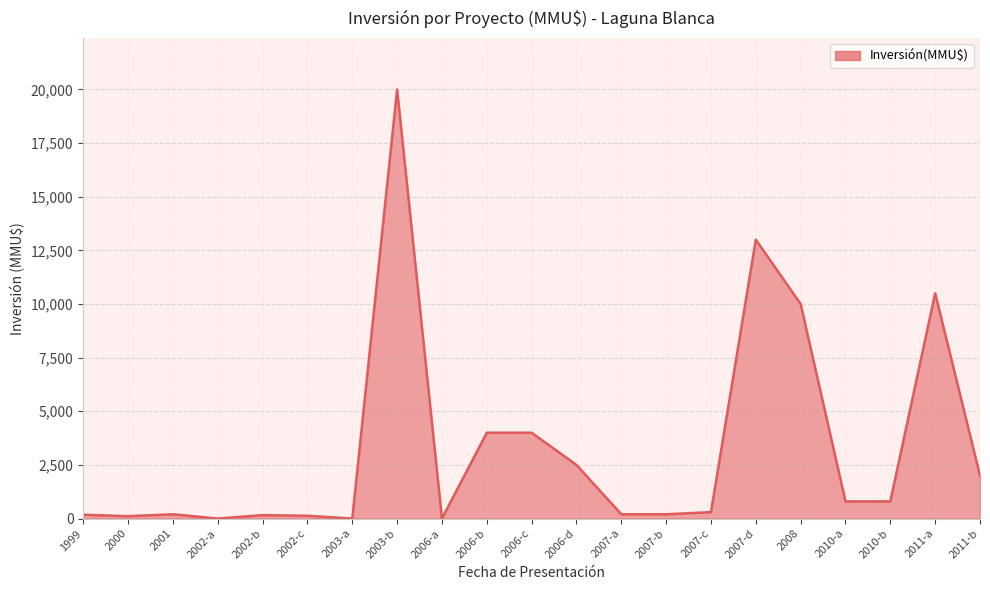

What is the change in value from 2002-a to 2007-d?

+13000